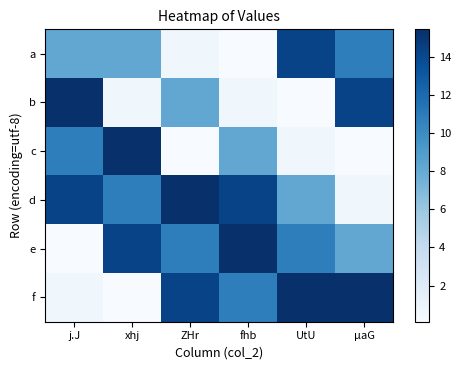

Count the number of data series in this chart.

6